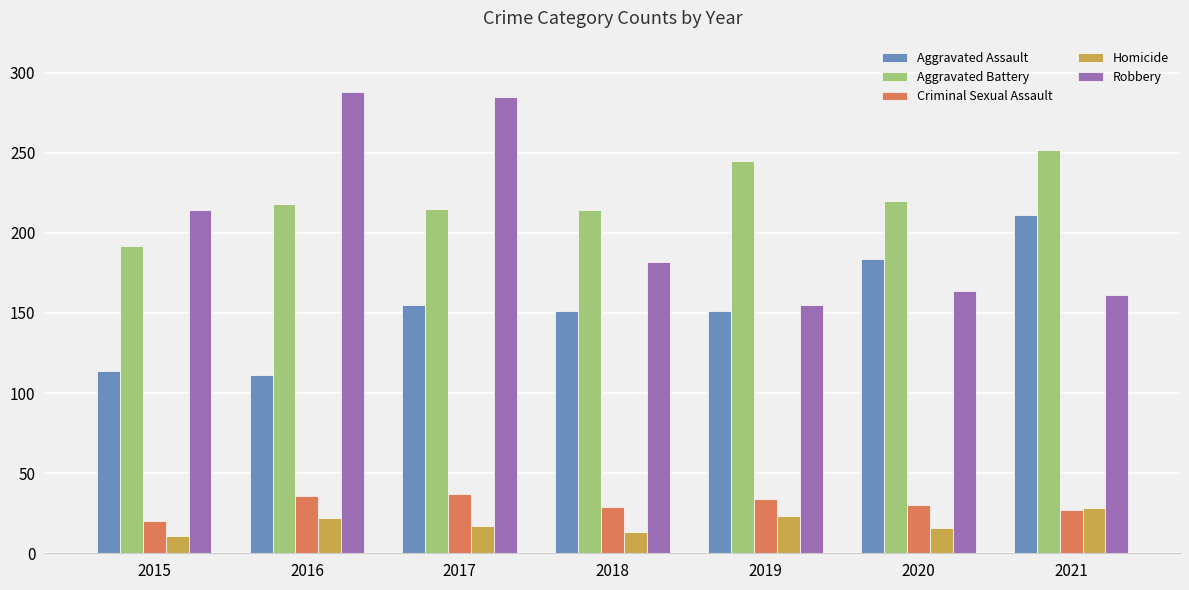

Rank the series at 2016 from lowest to highest value.

Homicide, Criminal Sexual Assault, Aggravated Assault, Aggravated Battery, Robbery